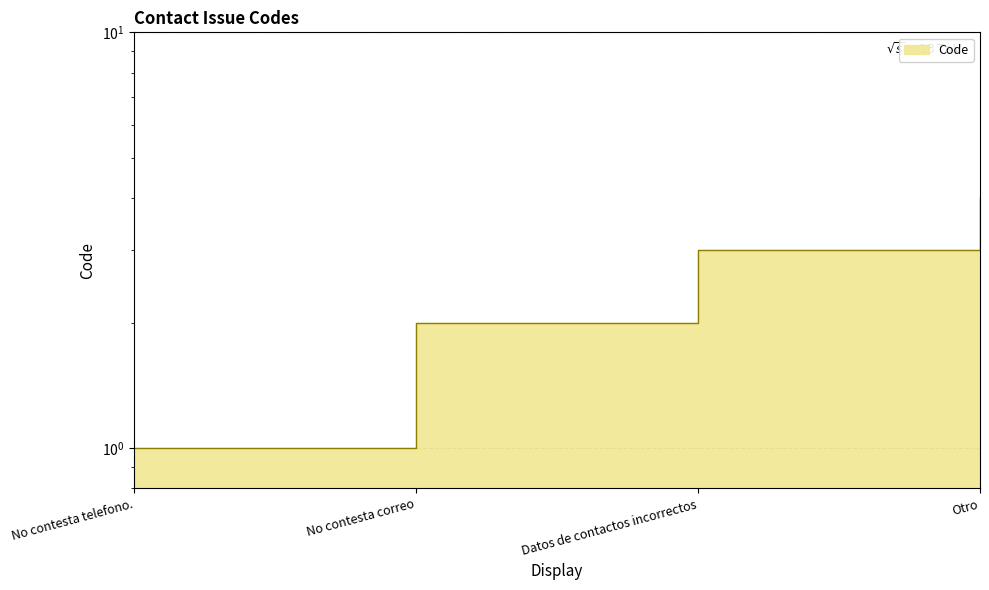

Reading left to right, transcribe all the data shown in this chart.

1	2	3	4